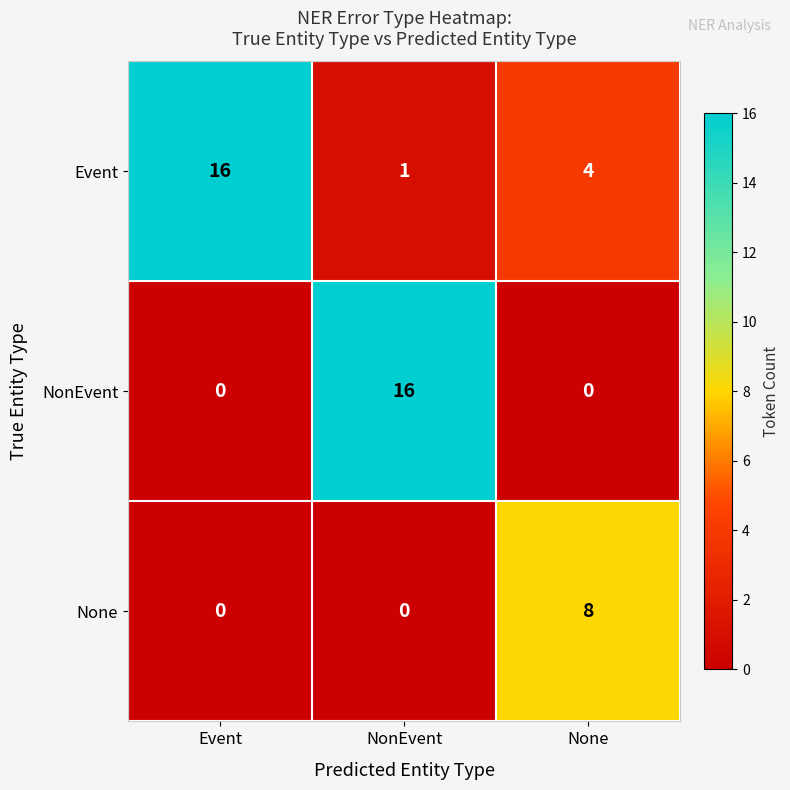

Reading right to left, what are all the values shown in this chart?

Event: None=4	NonEvent=1	Event=16
NonEvent: None=0	NonEvent=16	Event=0
None: None=8	NonEvent=0	Event=0